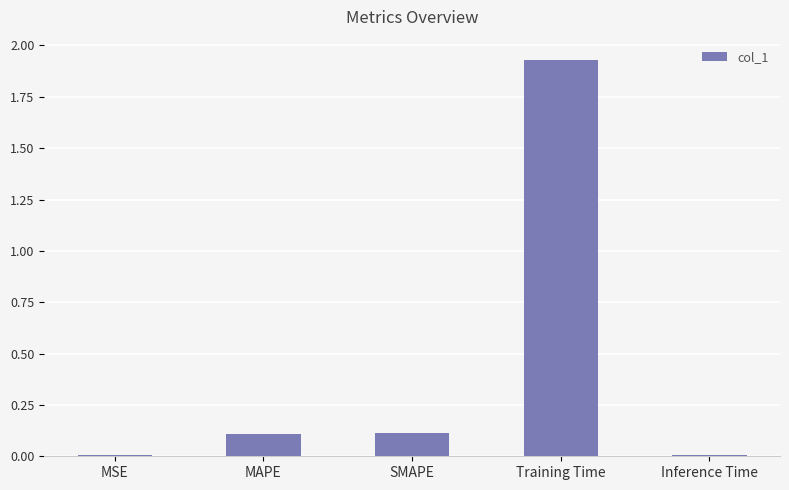

Between MAPE and Inference Time, which is larger?

MAPE